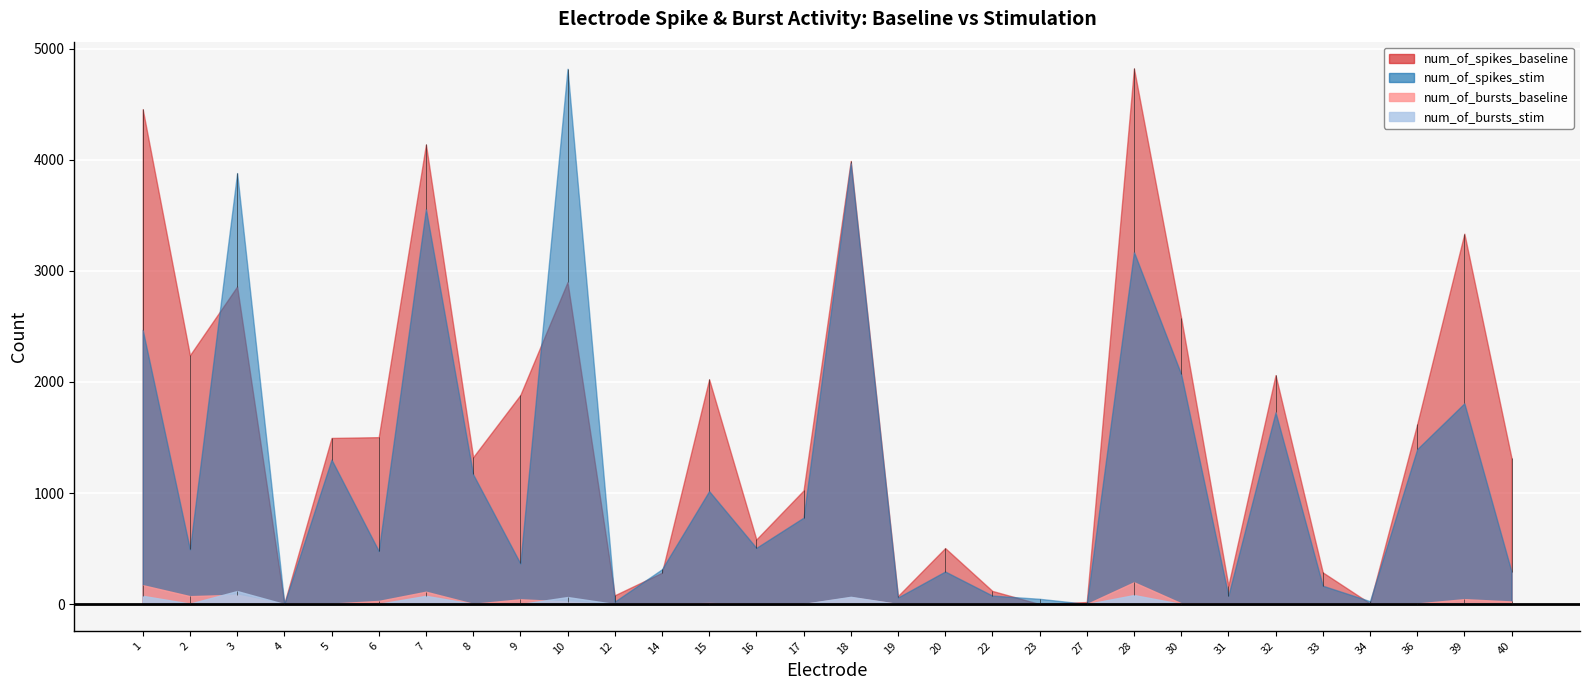

Reading left to right, what are all the values shown in this chart?

num_of_spikes_baseline: 4457	2241	2860	5	1496	1503	4139	1323	1883	2900	79	282	2024	582	1023	3991	72	504	118	0	18	4824	2578	166	2062	285	6	1619	3336	1313
num_of_spikes_stim: 2469	493	3882	3	1301	478	3559	1168	366	4821	22	313	1017	506	778	3973	59	293	76	47	1	3171	2071	76	1727	165	26	1395	1808	290
num_of_bursts_baseline: 170	71	84	0	4	28	111	2	43	22	0	2	9	0	0	61	0	0	0	0	0	196	7	1	0	0	0	5	44	23
num_of_bursts_stim: 74	4	117	0	3	2	74	2	0	63	0	1	0	0	1	65	0	0	0	0	0	81	1	0	0	0	0	1	7	2